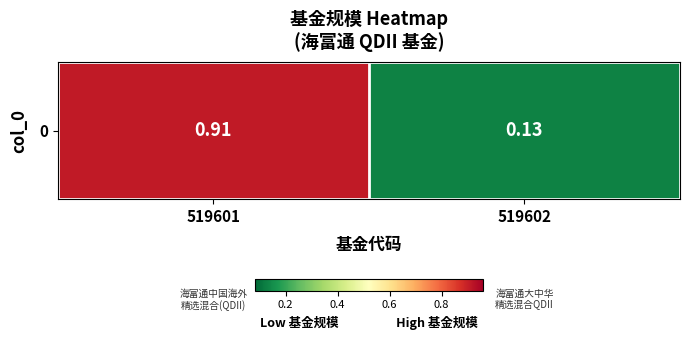

List the labels in order of value, smallest first.

519602, 519601